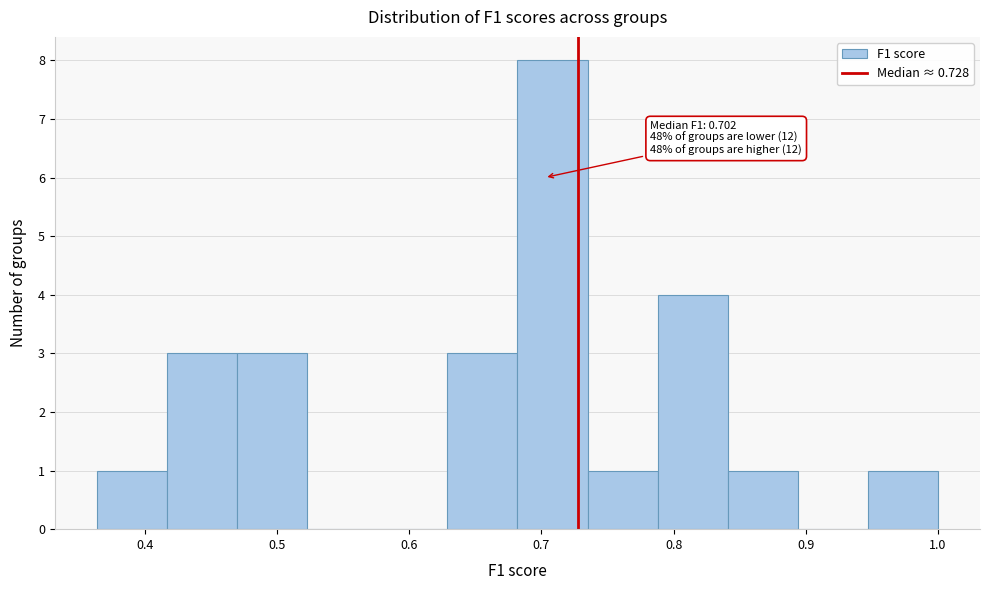

Over which range of the x-axis is the bar tallest?

0.68 to 0.73